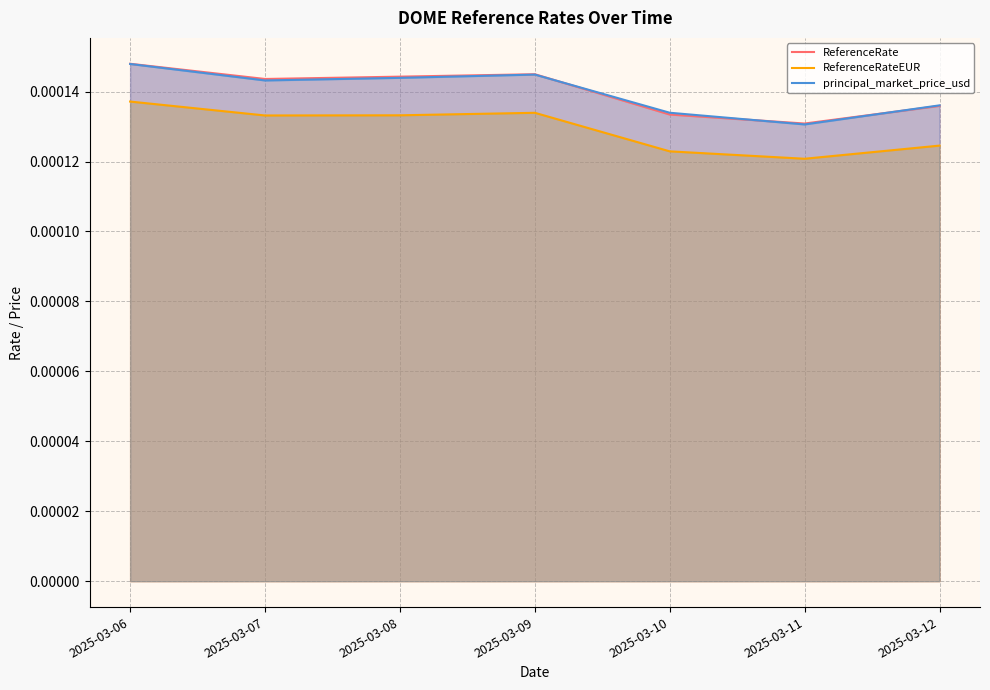

True or false: principal_market_price_usd has a value of 0.0 at 2025-03-07.

False